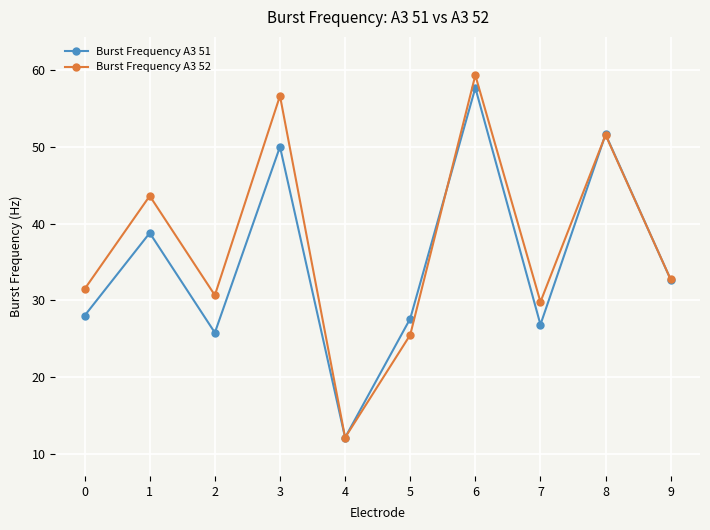

Where is Burst Frequency A3 51 nearest to the value 34?

9